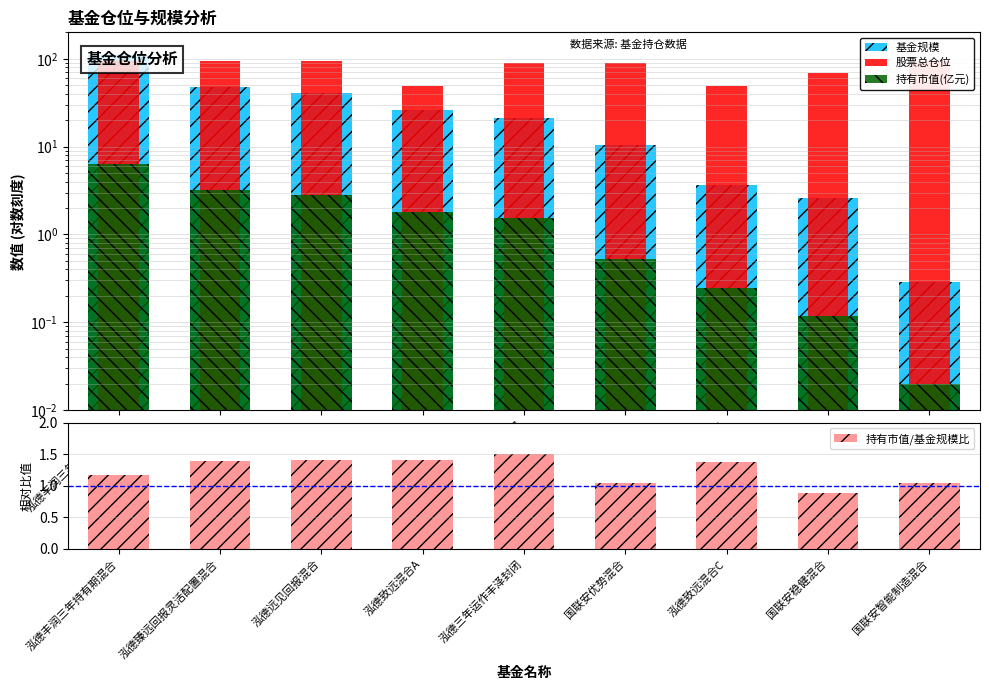

List the labels in order of 股票总仓位 value, smallest first.

泓德致远混合A, 泓德致远混合C, 国联安稳健混合, 泓德三年运作丰泽封闭, 国联安优势混合, 泓德臻远回报灵活配置混合, 泓德远见回报混合, 泓德丰润三年持有期混合, 国联安智能制造混合